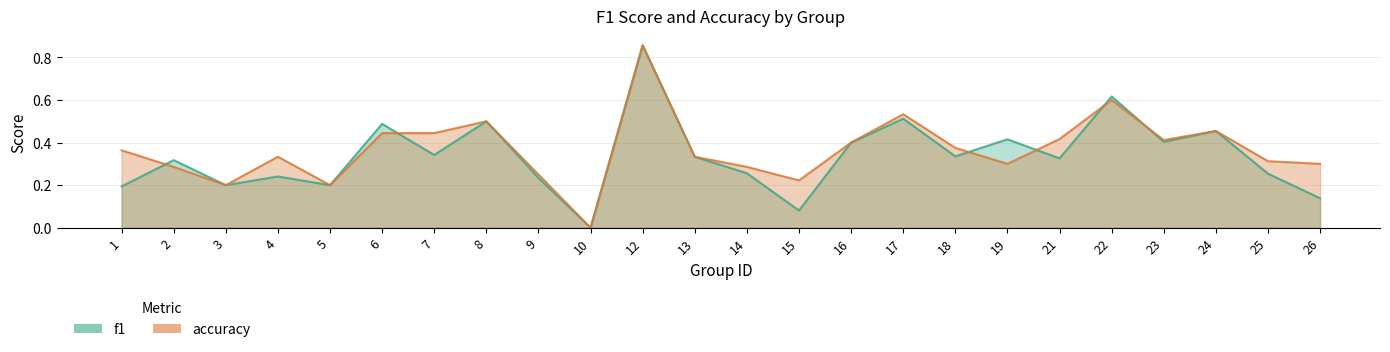

What is the difference between the maximum and minimum values in the f1 series?

0.9